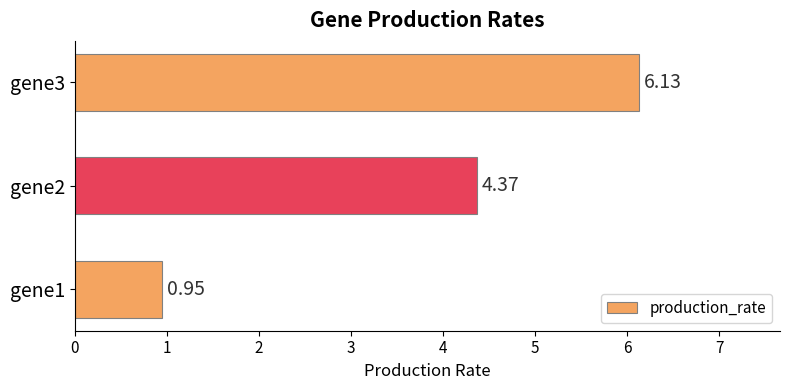

What is the sum of the values at gene1 and gene2?

5.3